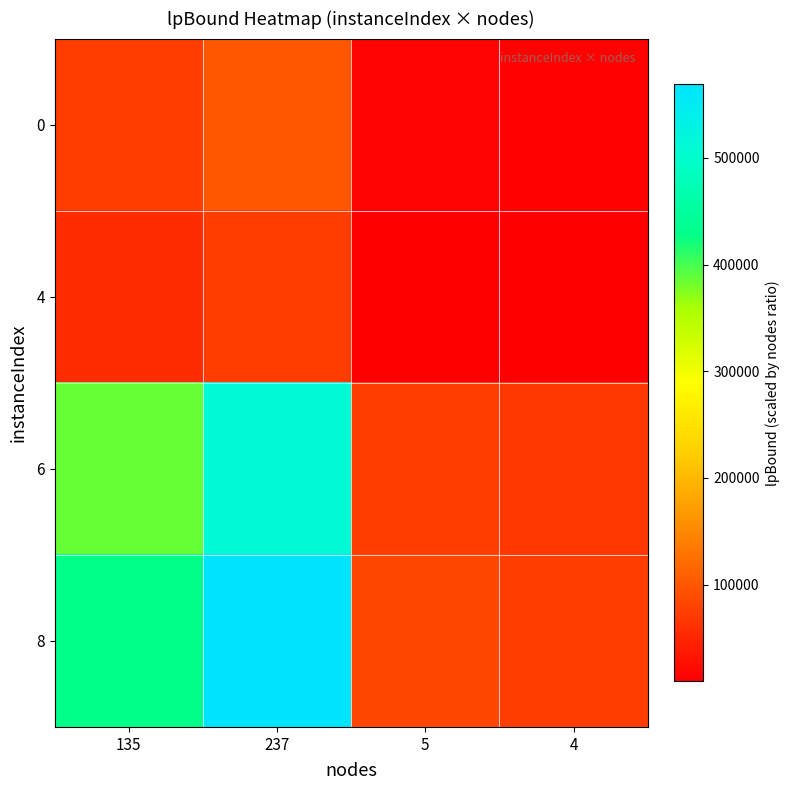

Reading right to left, what are all the values shown in this chart?

0: 4=12881.0	5=14401.4	237=99150.4	135=74832.0
4: 4=9555.4	5=10683.3	237=73552.0	135=55512.0
6: 4=66471.1	5=74316.9	237=511654.7	135=386162.2
8: 4=73914.9	5=82639.4	237=568952.9	135=429406.9